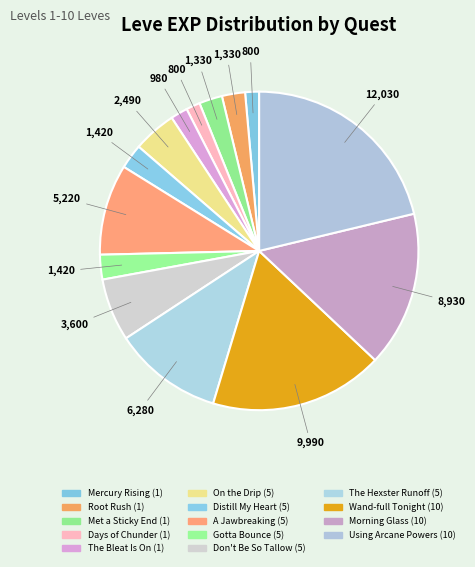

What is the ratio of the value at Wand-full Tonight (10) to the value at Using Arcane Powers (10)?

0.8